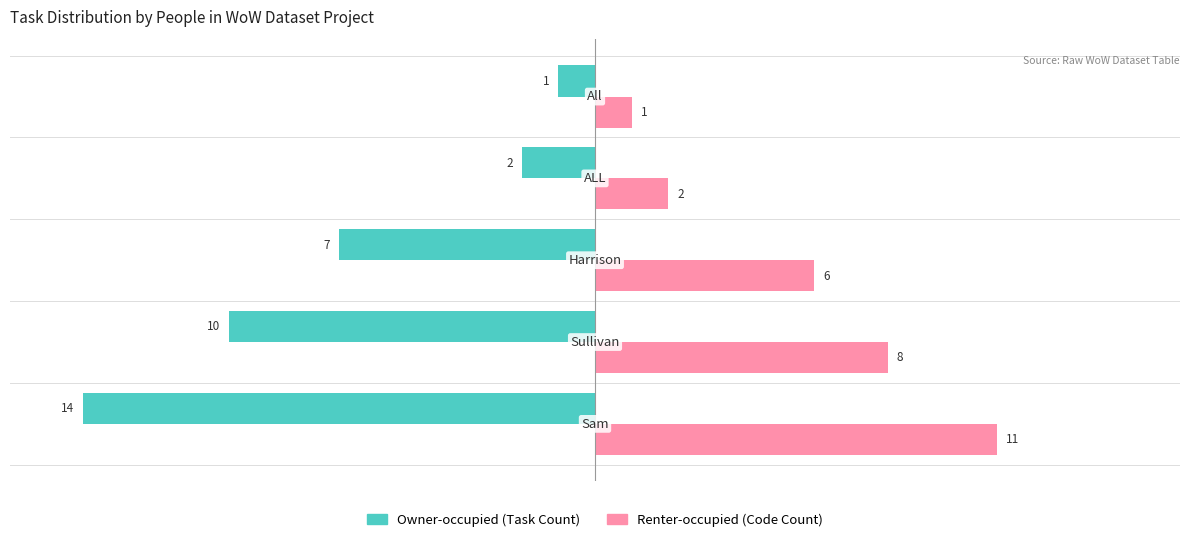

What is the maximum value for Renter-occupied (Code Count)?

11